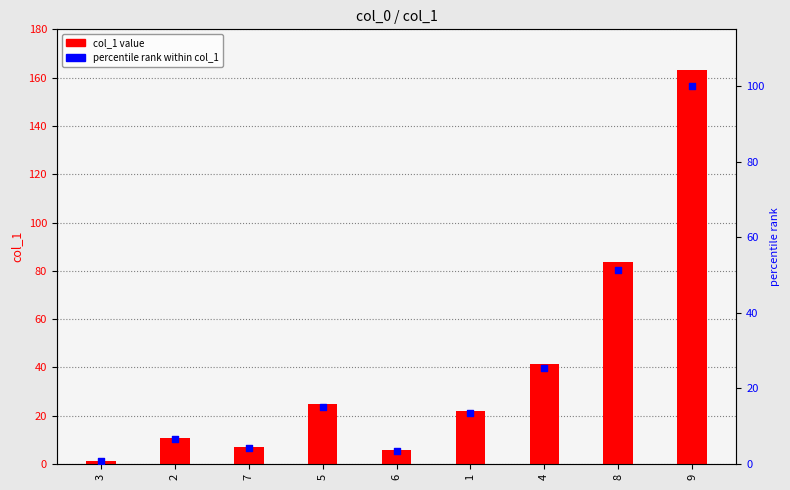

Is the value of col_1 at 6 greater than the value of percentile rank within col_1 at 4?

No